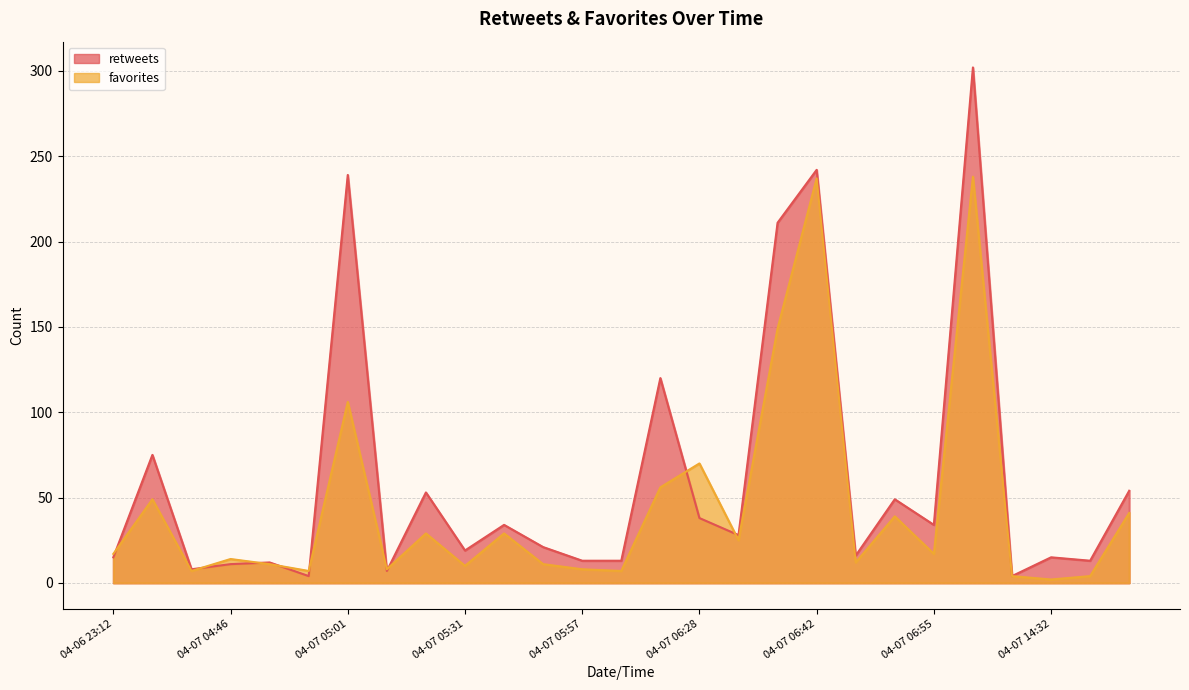

At how many categories does at least one series exceed 222?

3